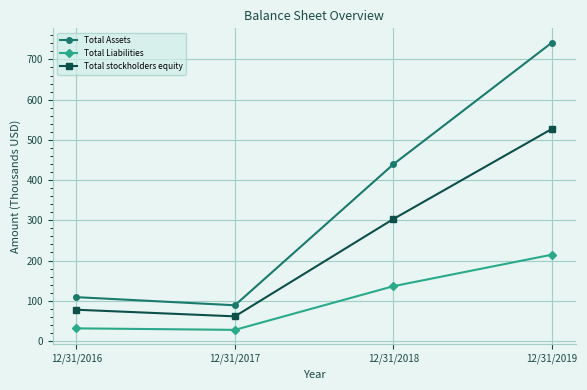

True or false: Total Assets has a value of 373.8 at 12/31/2019.

False